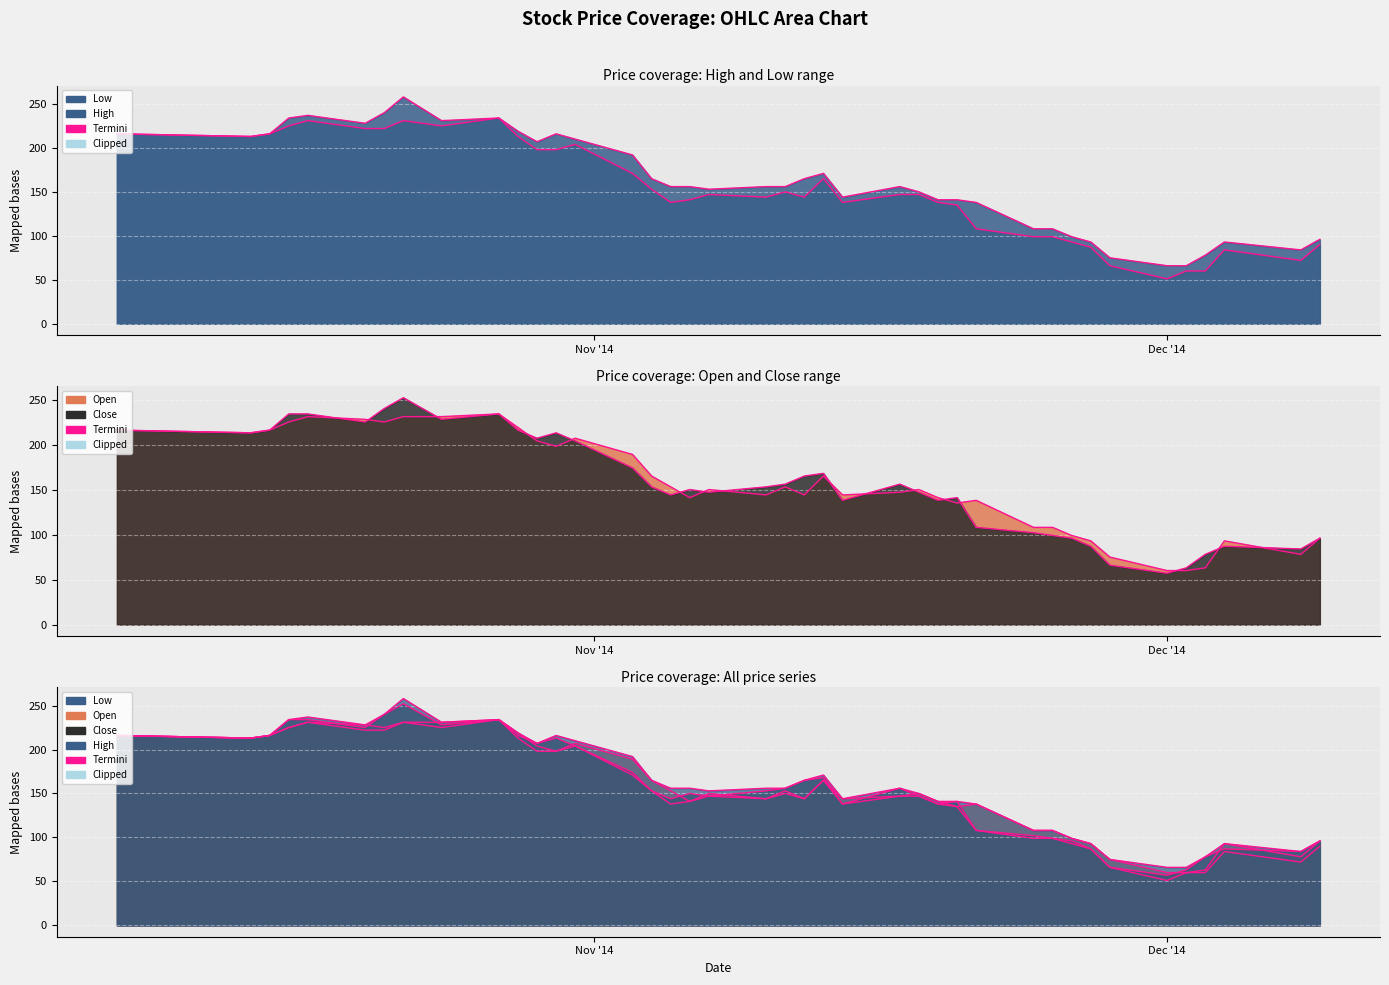

Where is Close nearest to the value 154?

2014-11-04